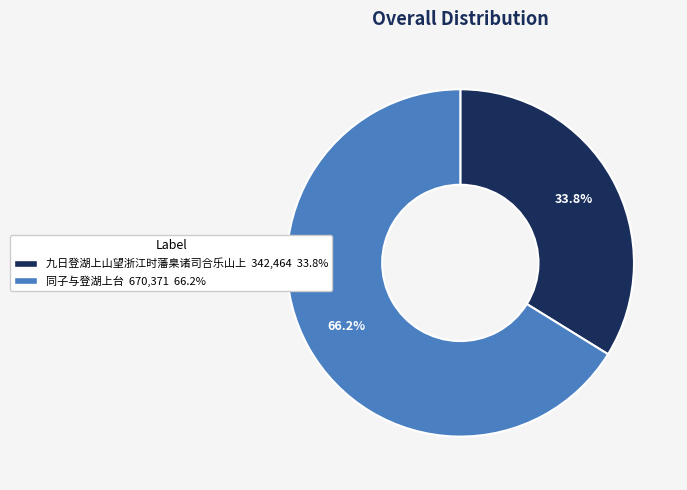

To the nearest percent, what is the combined percentage of 同子与登湖上台 and 九日登湖上山望浙江时藩臬诸司合乐山上?

100%